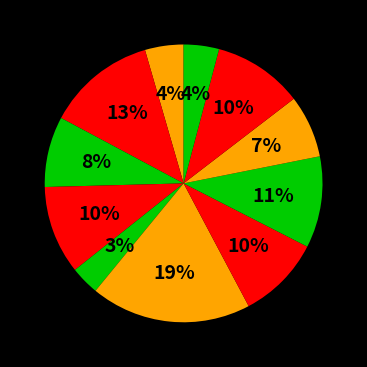

To the nearest percent, what is the average slice percentage?

8%